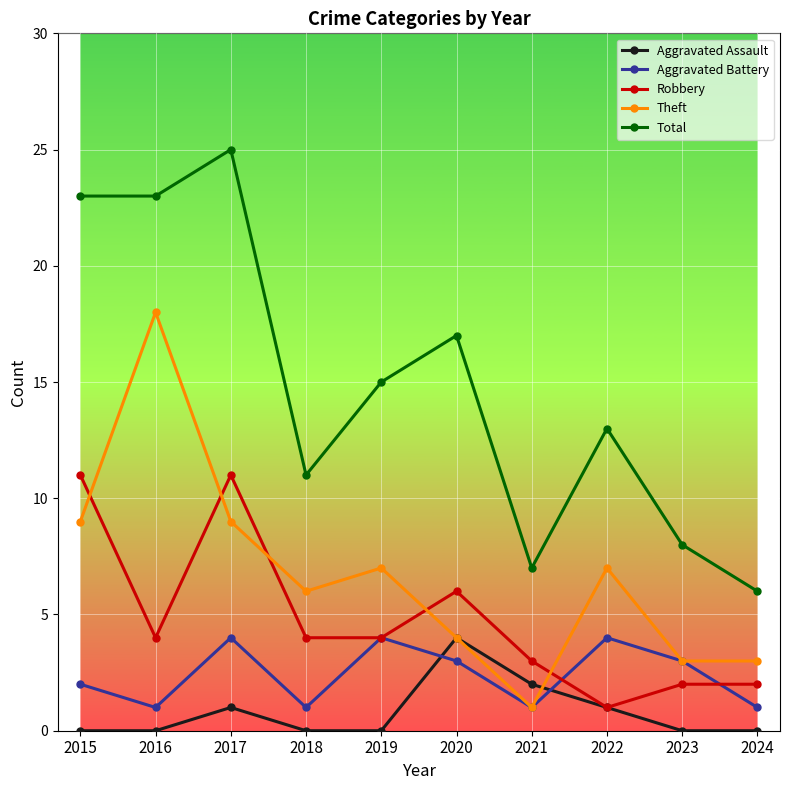

How many lines are shown in the chart?

5